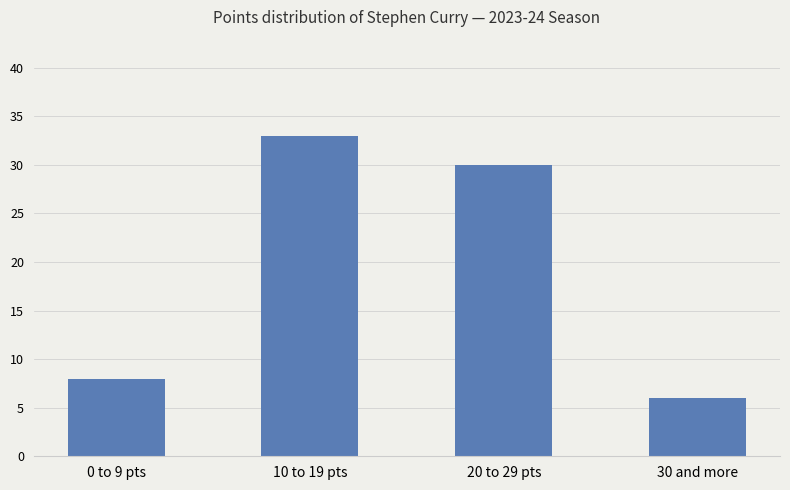

What value does the data have at 20 to 29 pts, to the nearest 5?

30